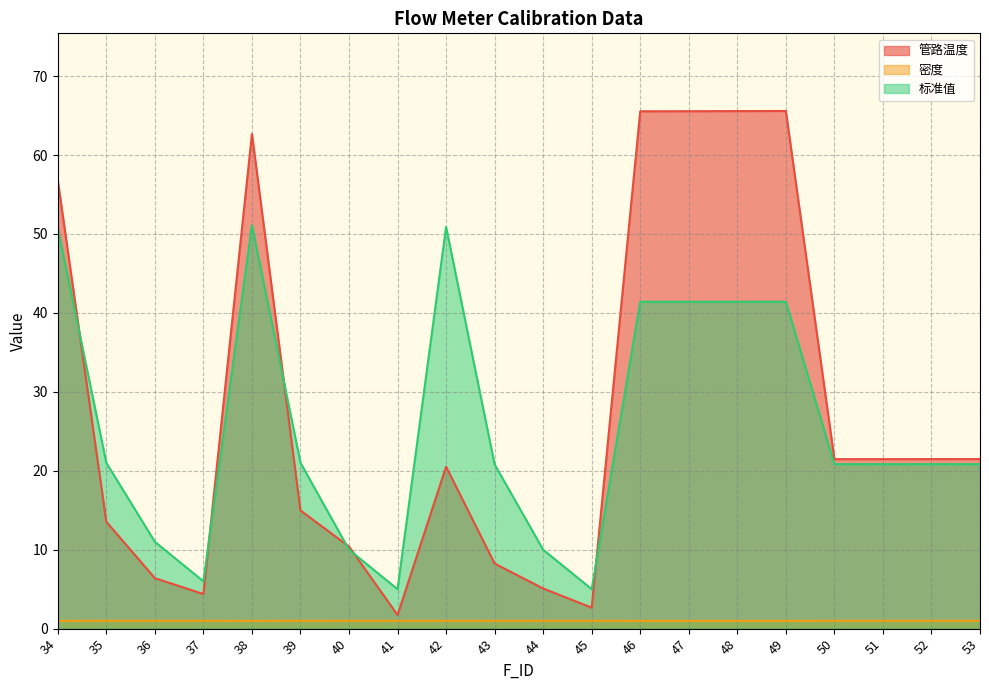

What is the sum of the 管路温度 values at 42 and 35?

34.1